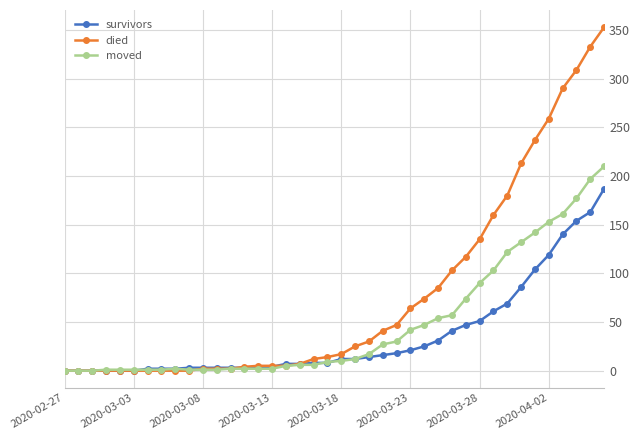

What is the value of the survivors point at the 37th from the left?

140